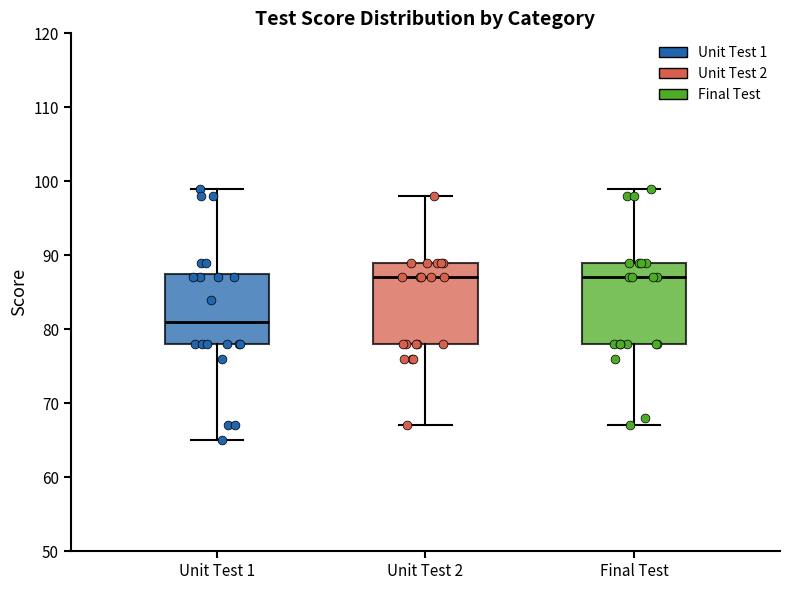

Where is the lower edge of the box for Final Test on the y-axis? The values are not printed on the chart, so give them approximately, as read against the axis.

78